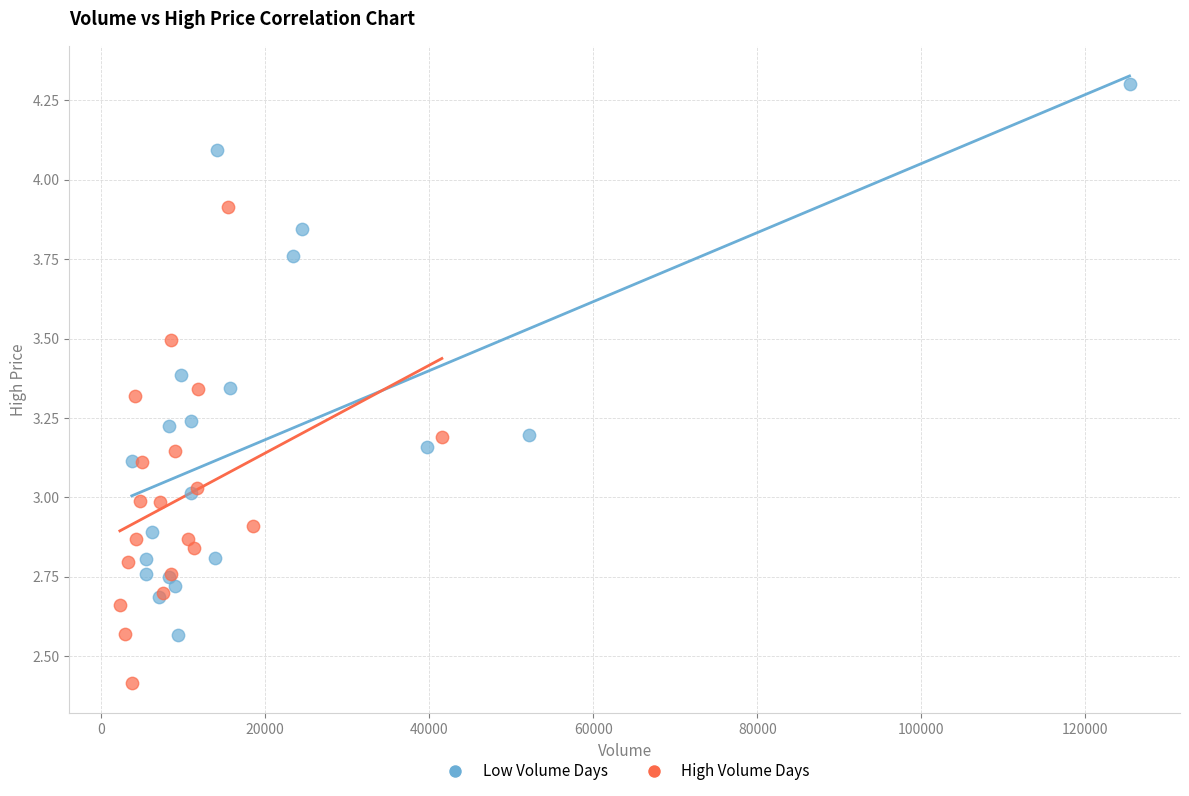

Which series reaches the minimum Y coordinate?

High Volume Days